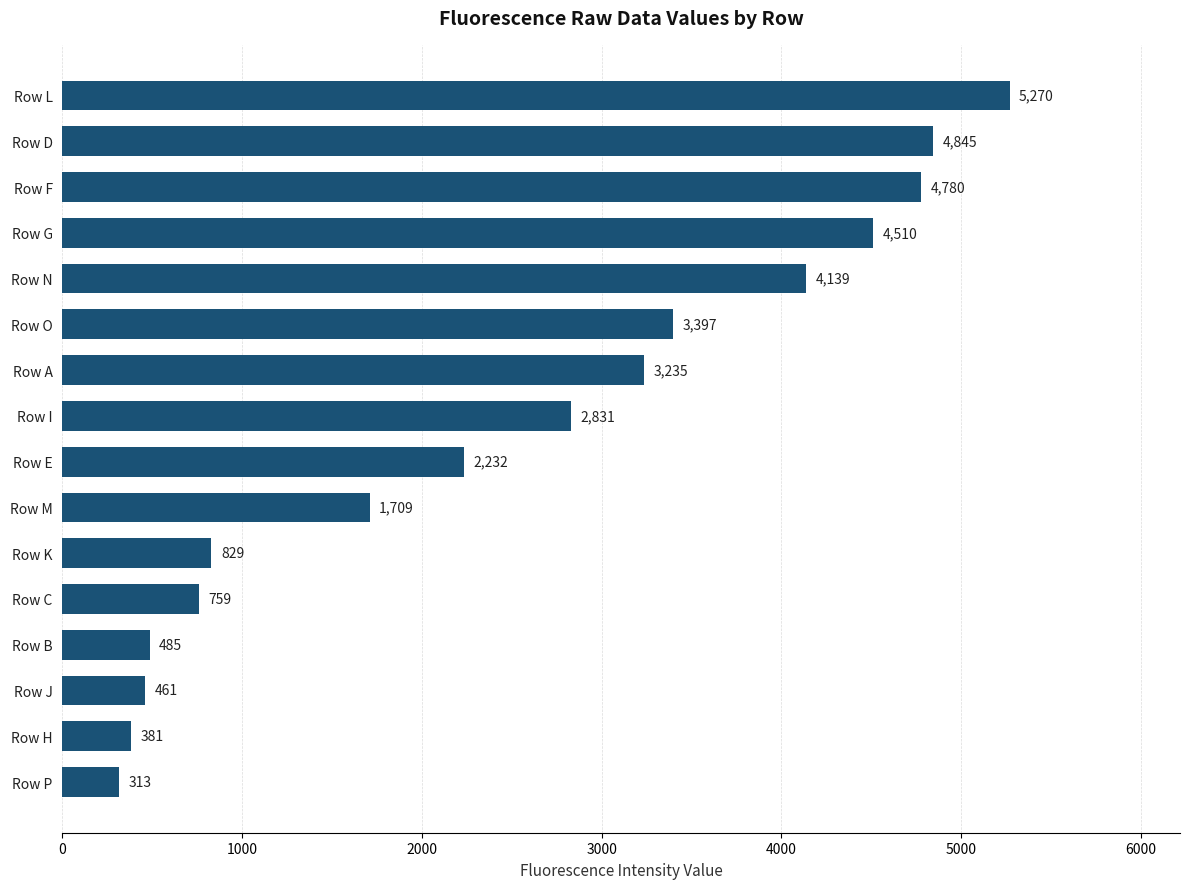

What is the label of the 9th bar from the top?

Row E